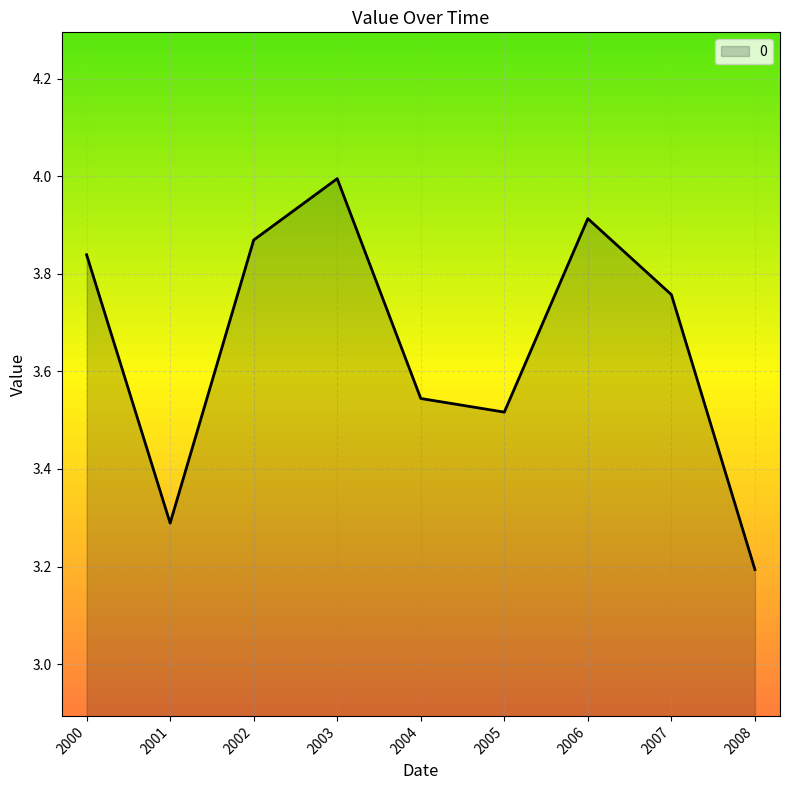

The chart shows a value of 2.2 at 2007. True or false?

False